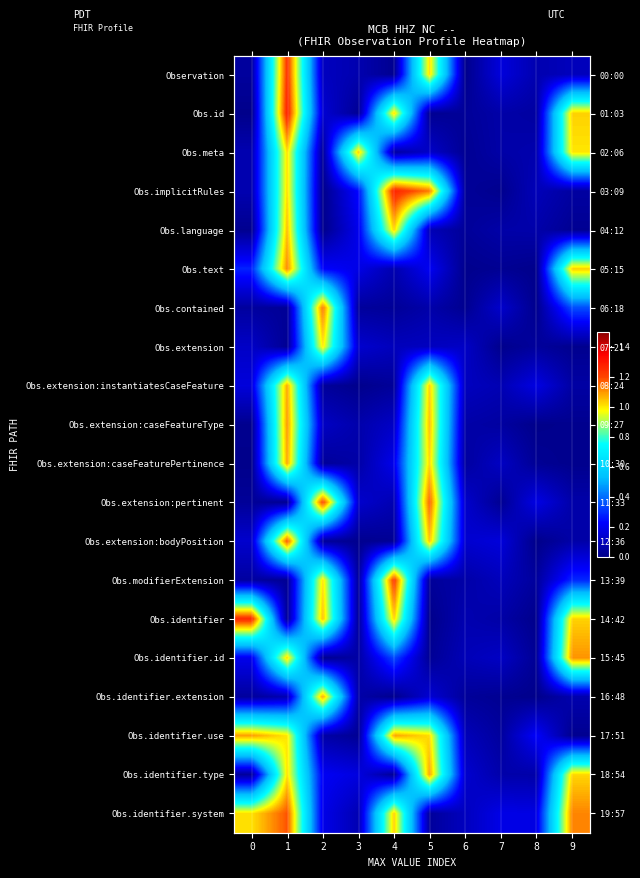

What is the sum of the Obs.identifier.use values at 4 and 3?

1.1